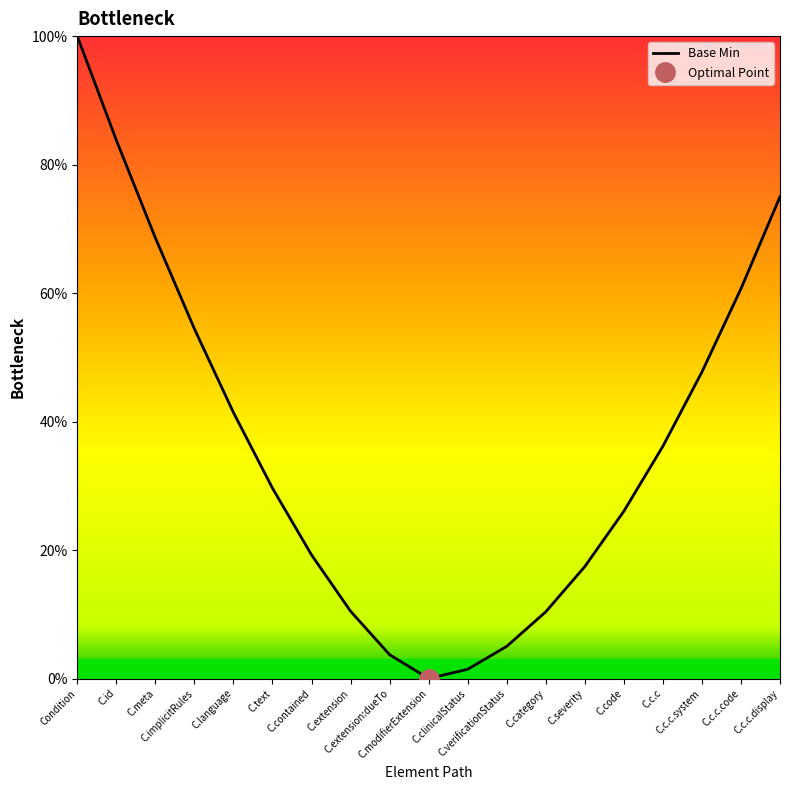

How many values are above zero?

18